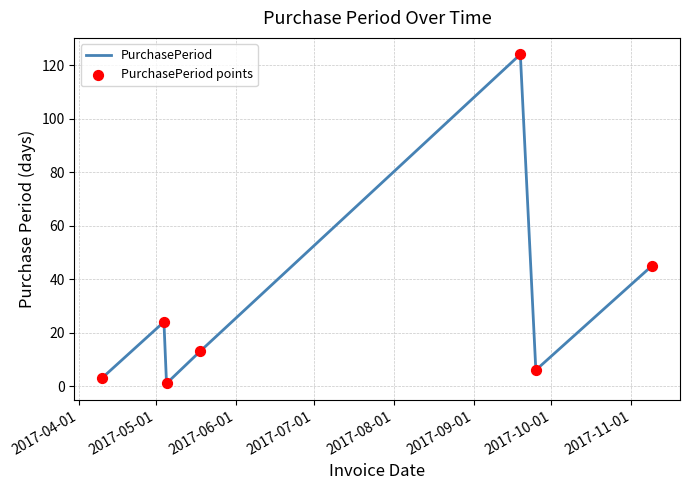

What is the maximum value shown in the chart?

124